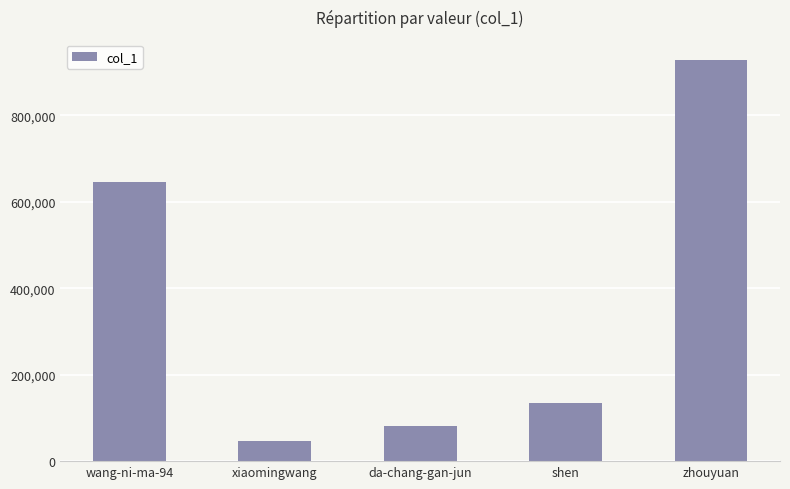

True or false: the data shows 369381 at wang-ni-ma-94.

False